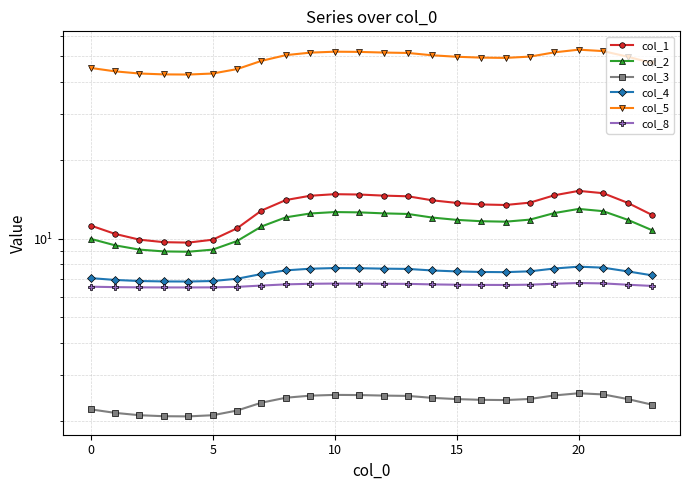

What are all the series names shown in the legend?

col_1, col_2, col_3, col_4, col_5, col_8